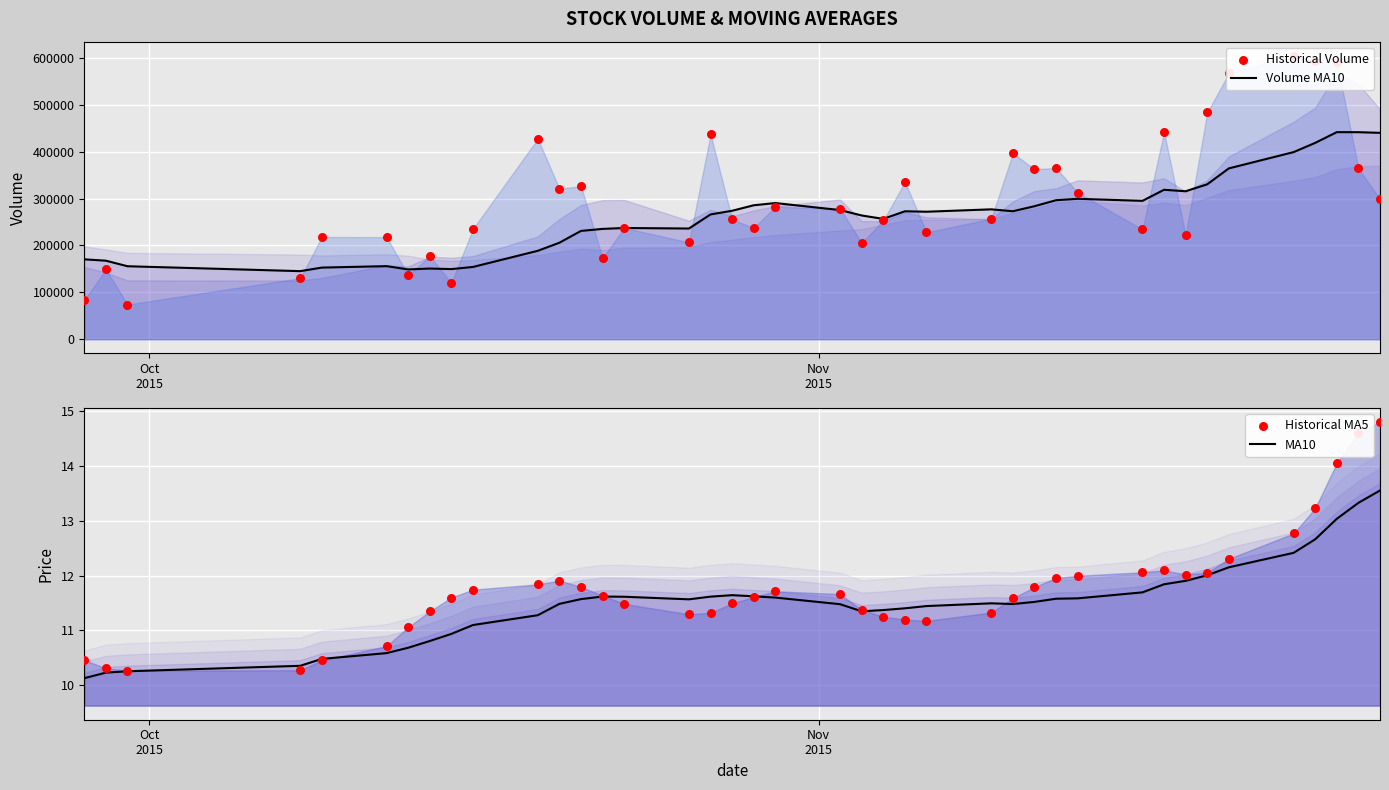

Which series has the widest spread of Y values?

Historical Volume